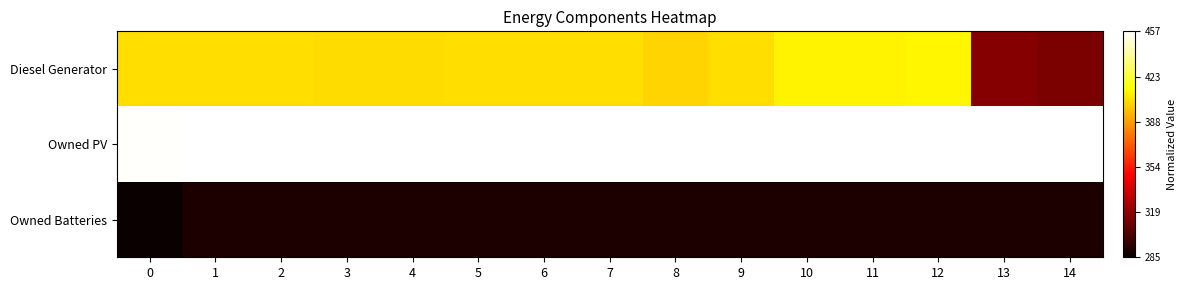

Which series has the widest spread of values?

Diesel Generator